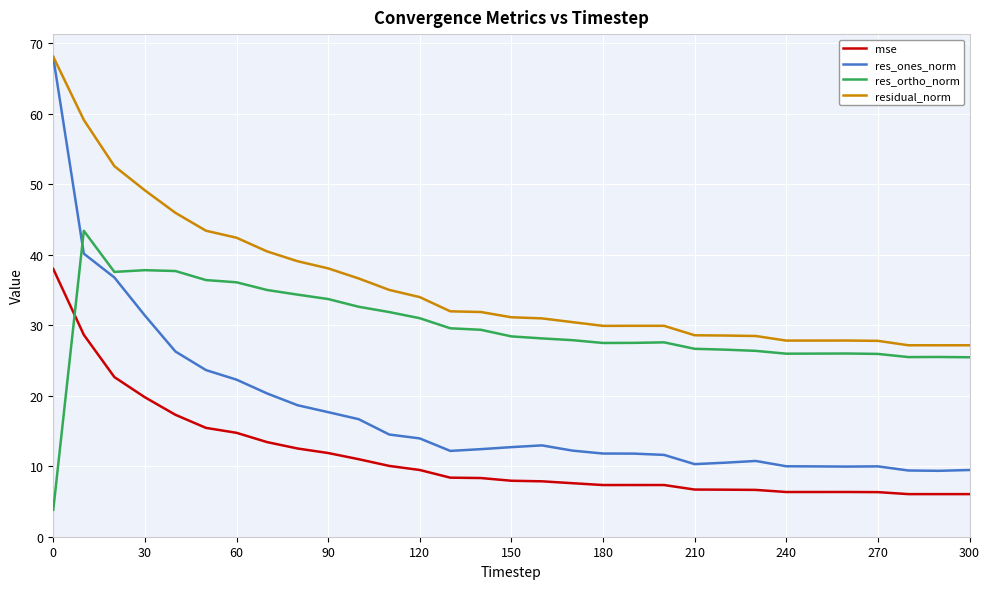

Which series has the largest total across all categories?

residual_norm